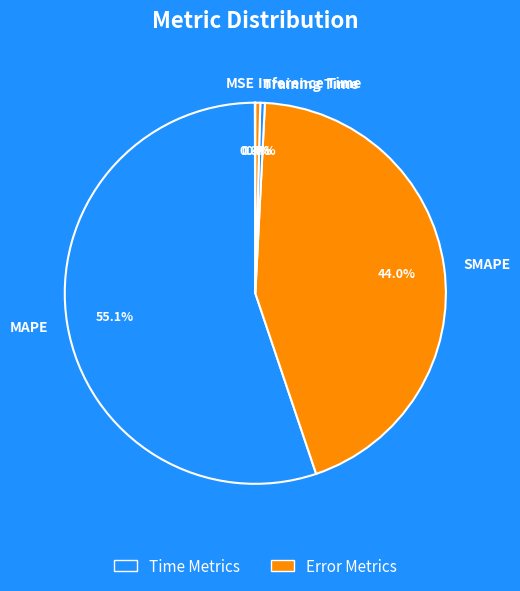

What is the majority slice?

MAPE